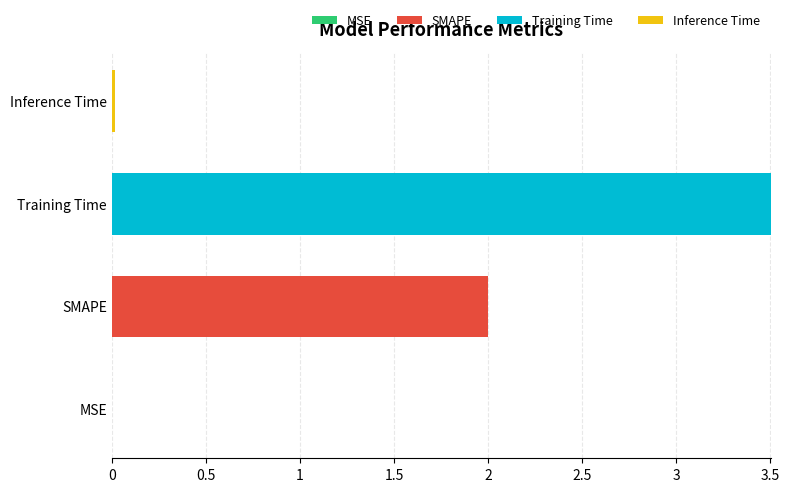

At which category is the sum across all series the highest?

Training Time